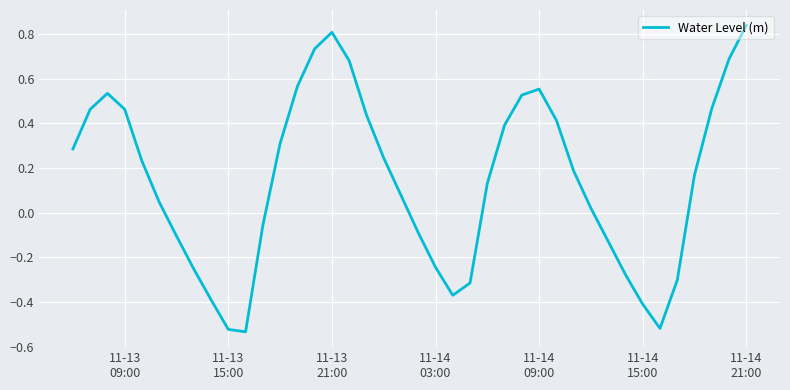

What is the sum of all values?

5.7